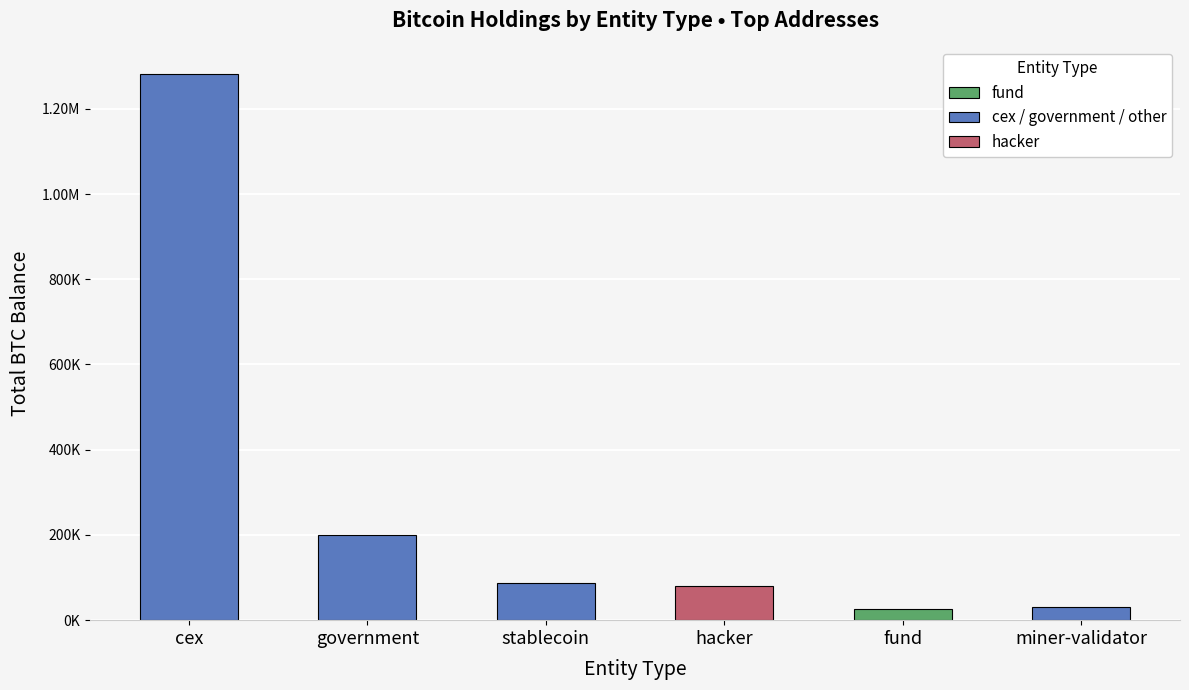

At which category does the chart reach its peak across all series?

cex